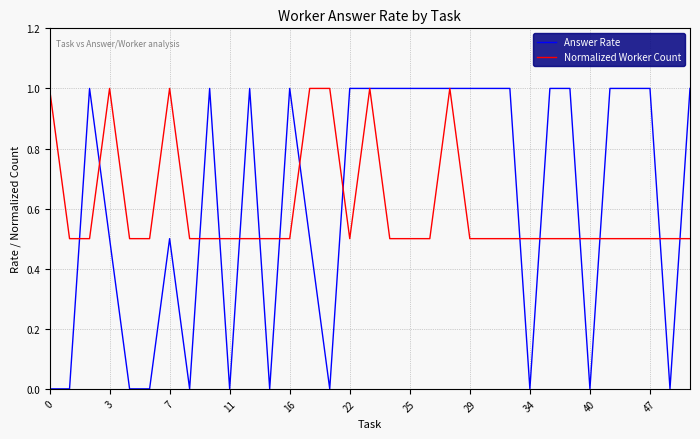

What is the greatest value displayed?

1.0